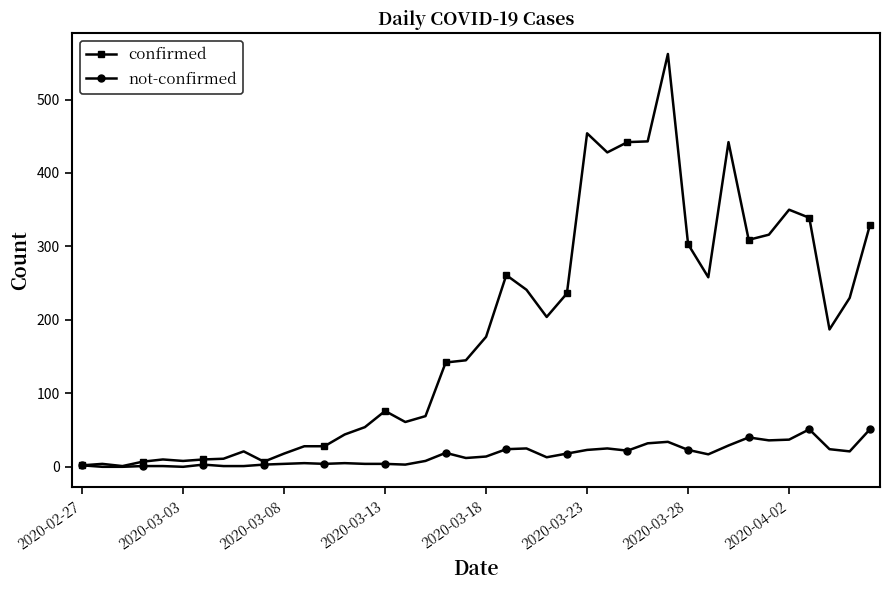

How many distinct data groups are displayed?

2